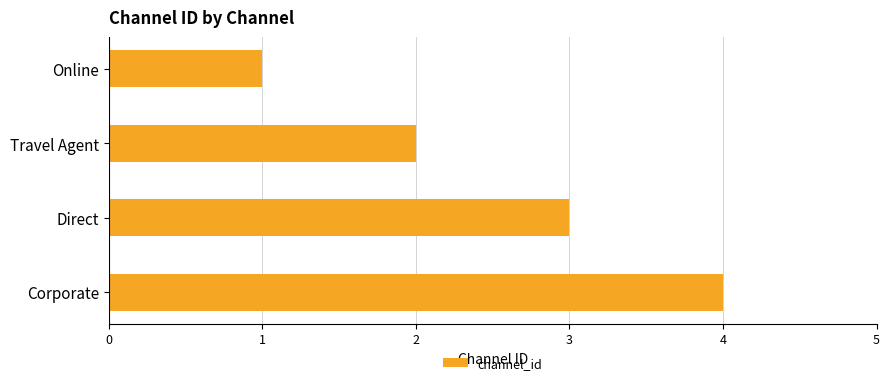

How many bars are there in total?

4